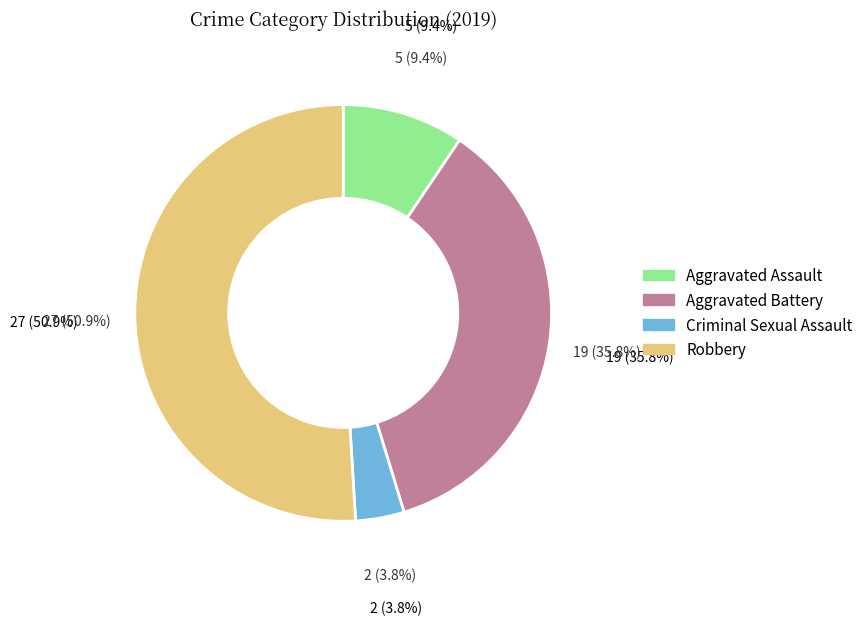

Is the sum of Aggravated Battery and Robbery greater than half?

Yes